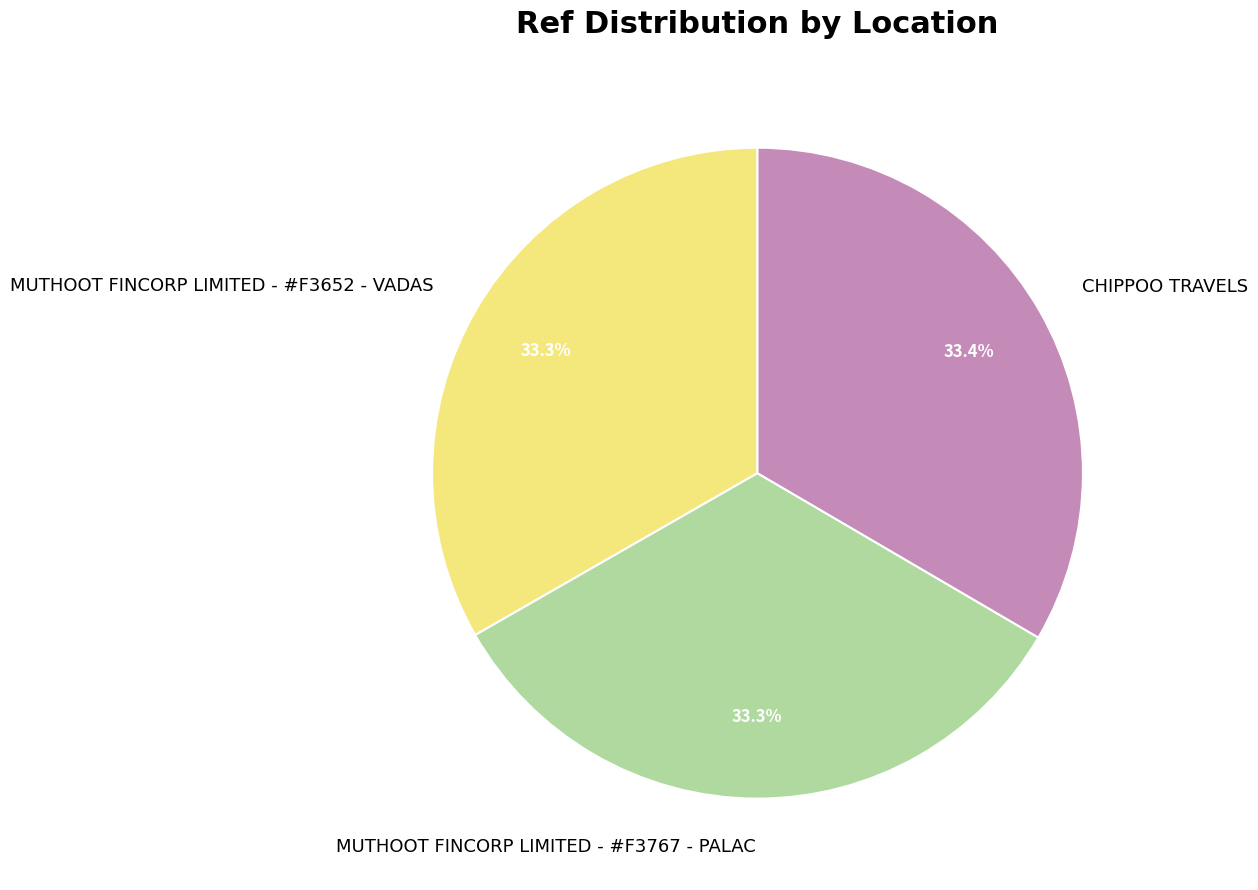

To the nearest percent, what percentage of the pie is MUTHOOT FINCORP LIMITED - #F3652 - VADAS?

33%